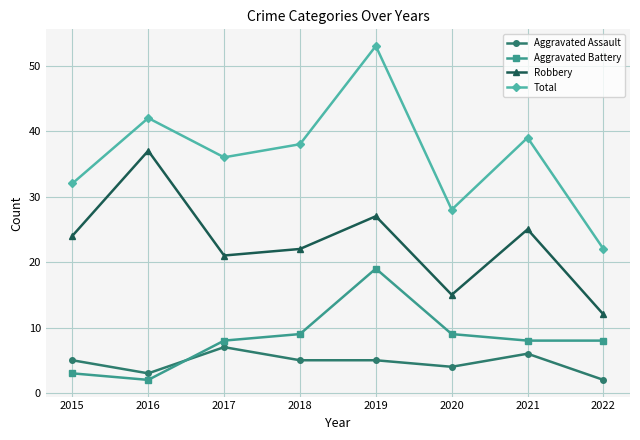

True or false: Aggravated Assault has more than 1 interior local peaks.

True